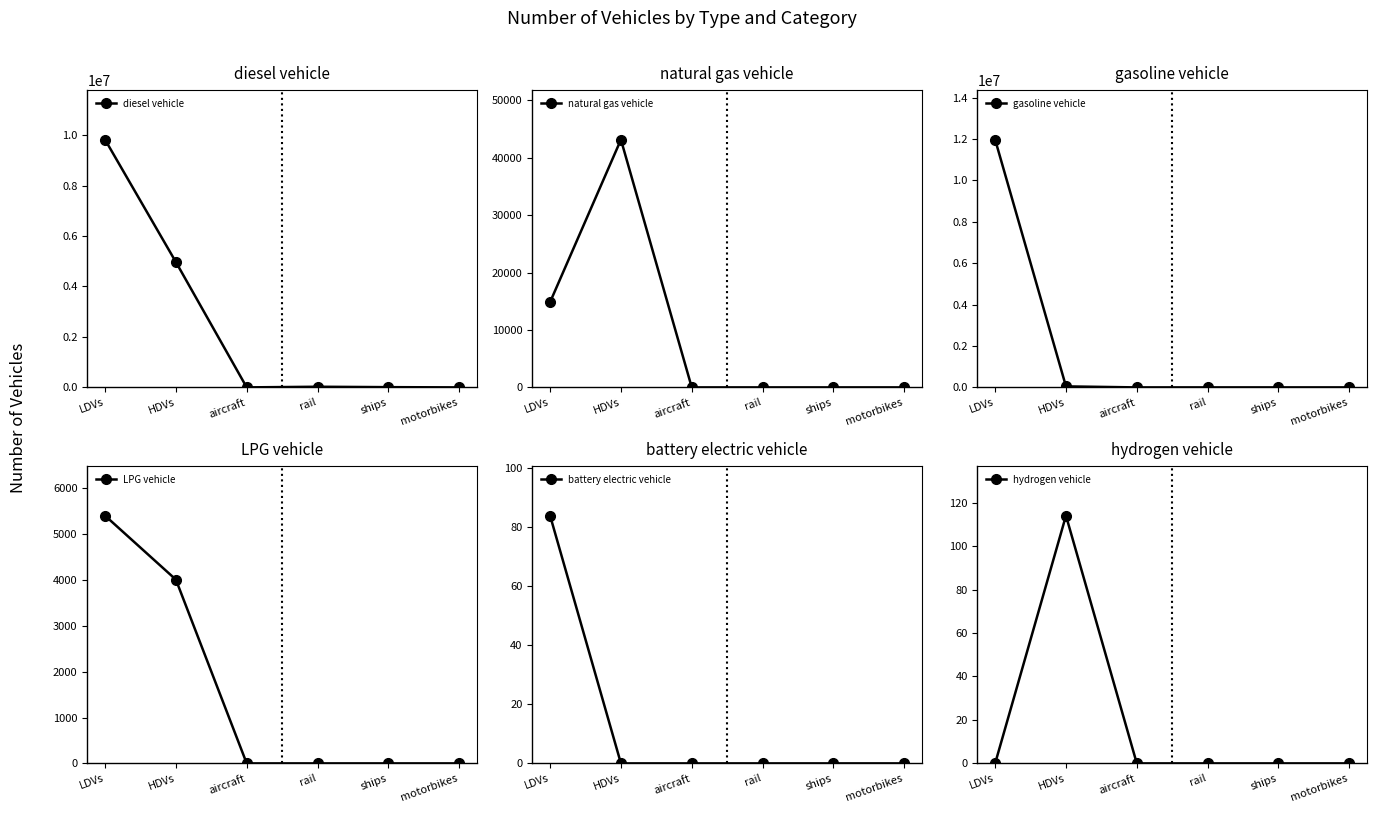

Count the number of categories in the chart.

6